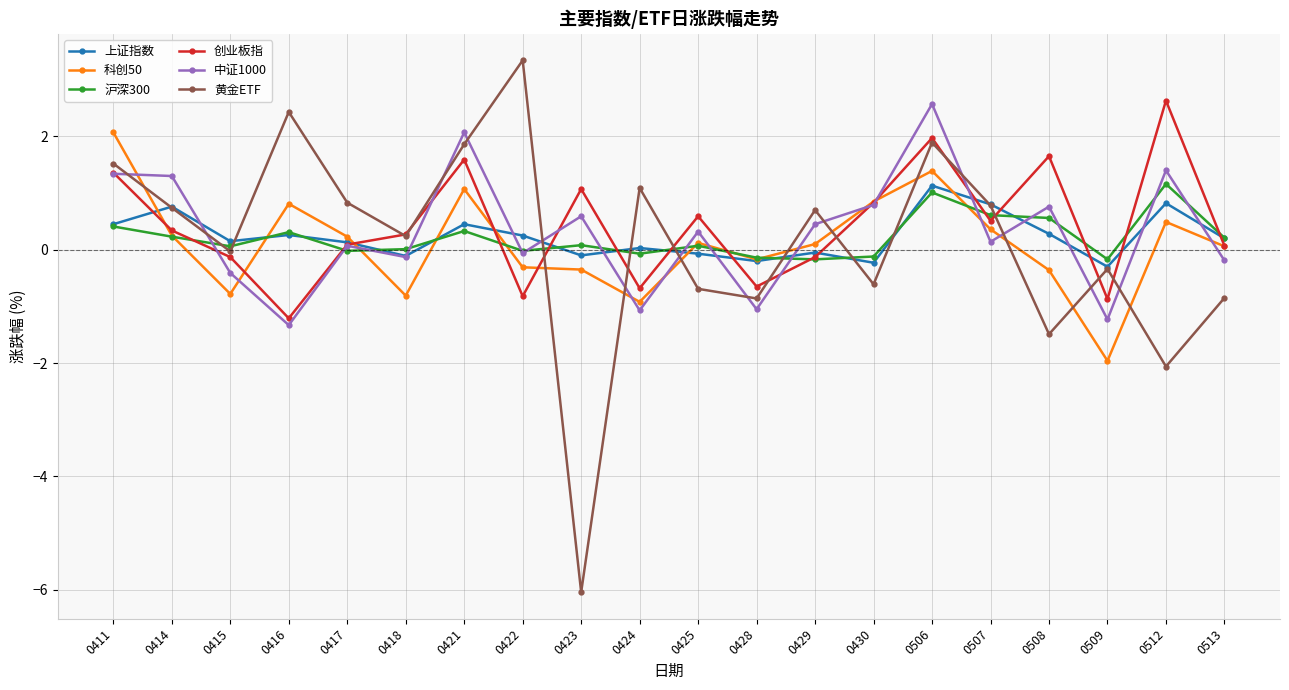

Which series has the largest total across all categories?

创业板指